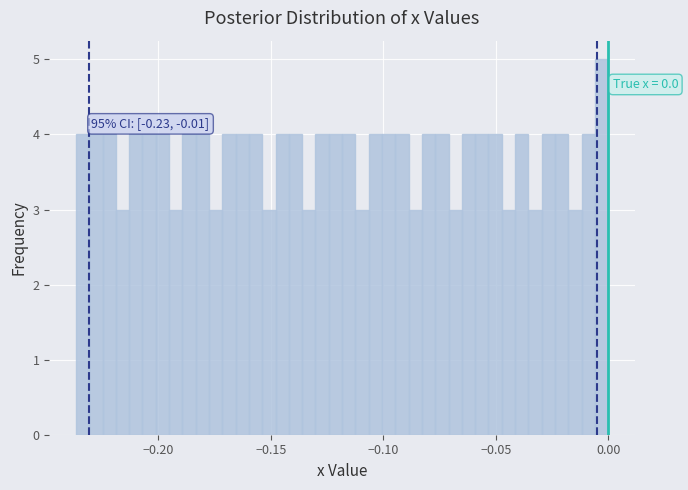

Around what value on the x-axis is the tallest bar? Give the approximate position of its centre, as read against the axis.

-0.005